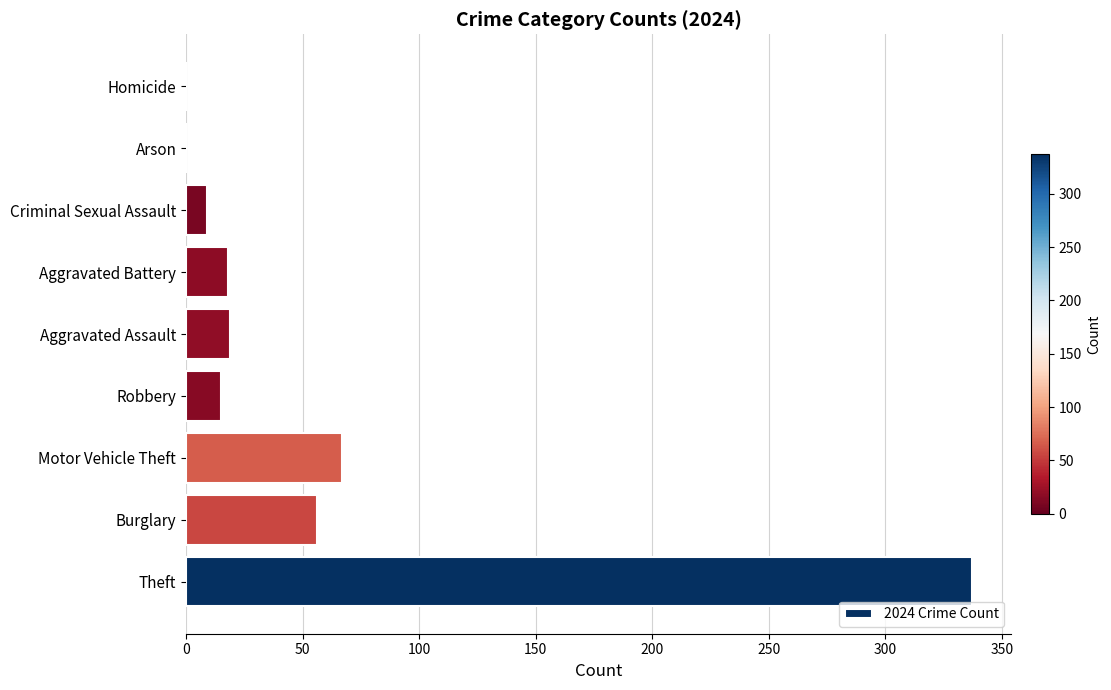

The chart shows a value of 31 at Burglary. True or false?

False